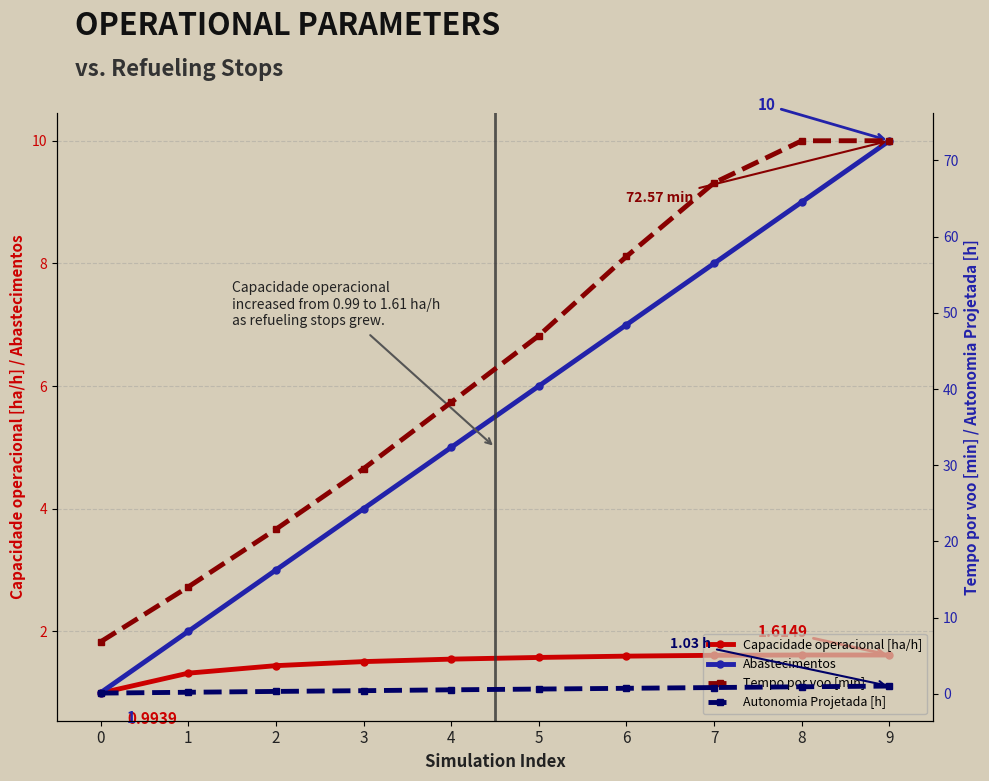

Where is Tempo por voo [min] nearest to the value 39?

4